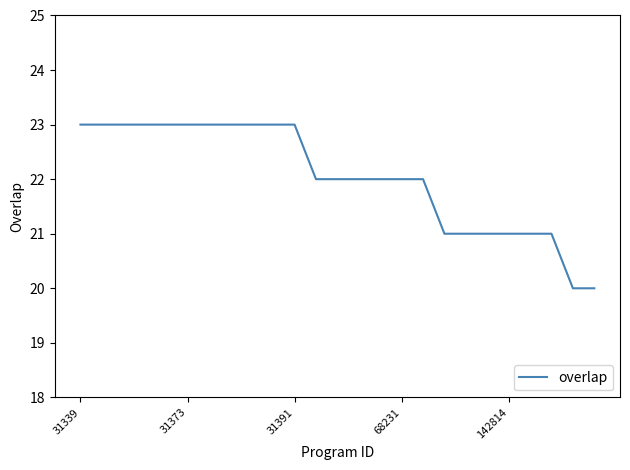

How many lines are shown in the chart?

1